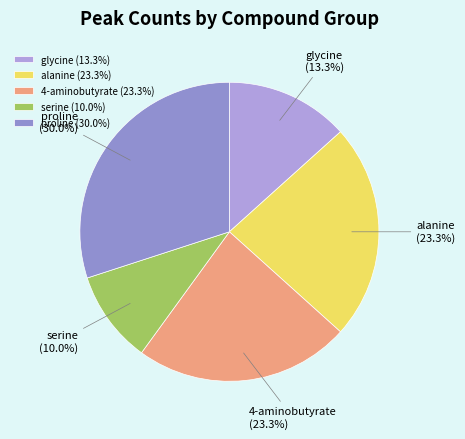

Count the number of slices in the pie.

5